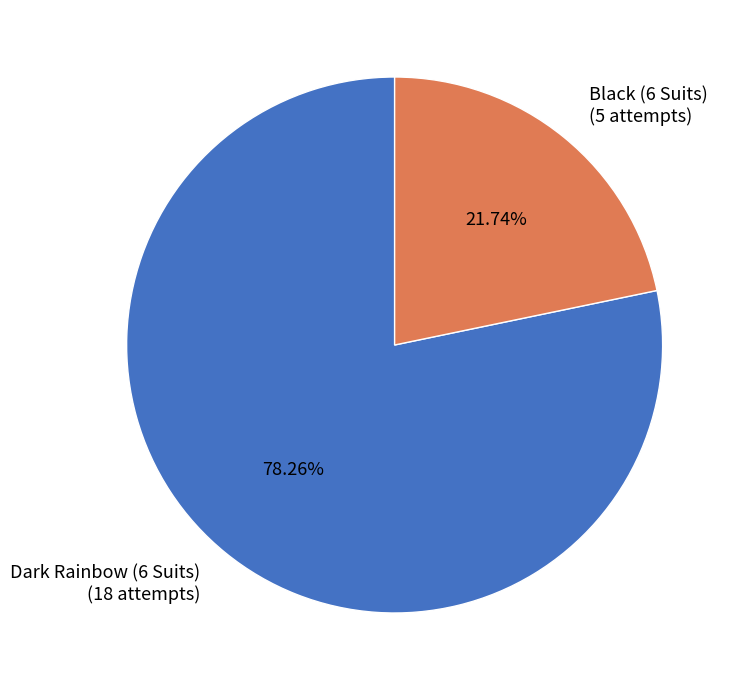

What is the largest slice in the pie chart?

Dark Rainbow (6 Suits)